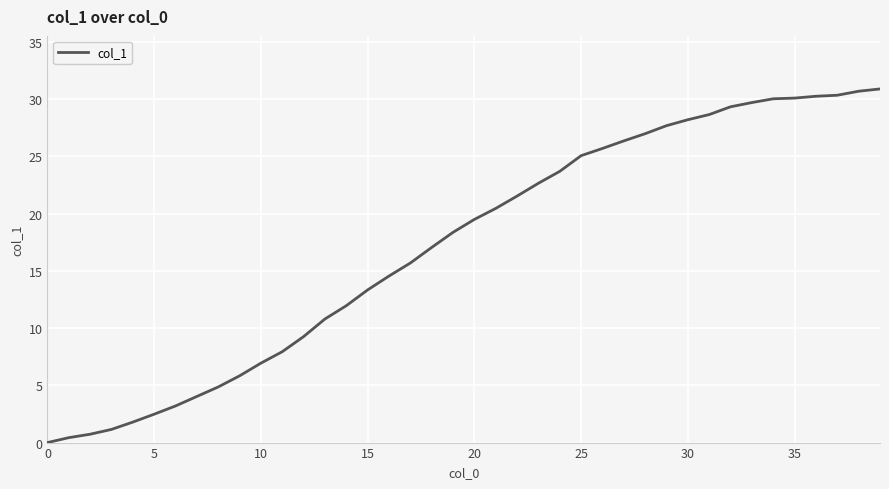

What is the maximum value shown in the chart?

30.9